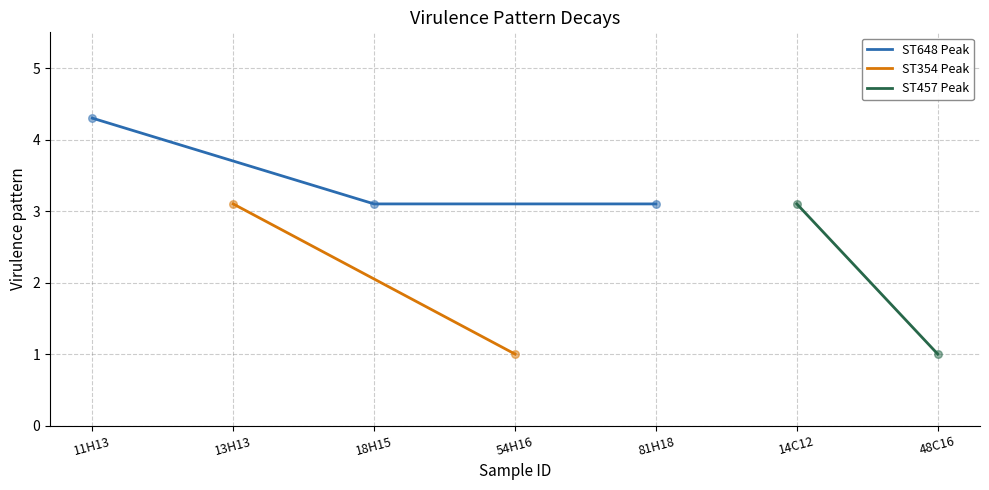

What is the ratio of the value at 18H15 to the value at 81H18?

1.0